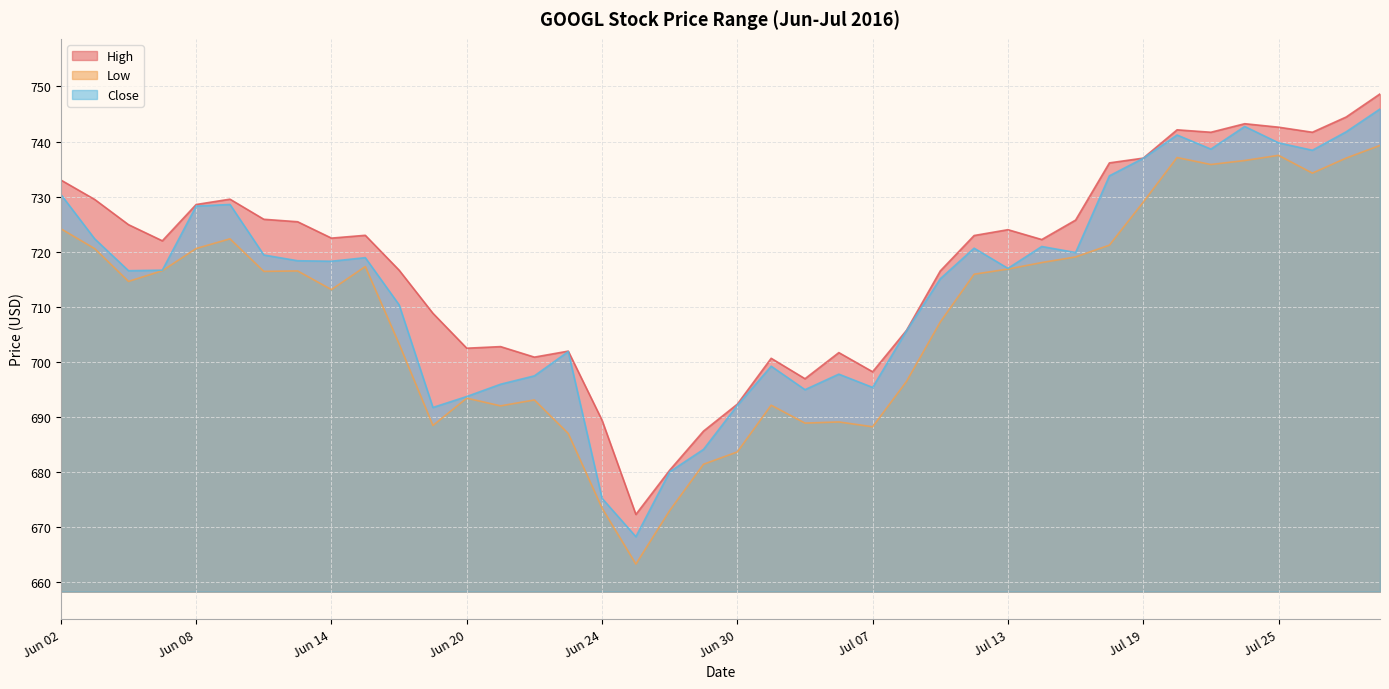

Rank the series at 07-06-2016 from lowest to highest value.

Low, Close, High